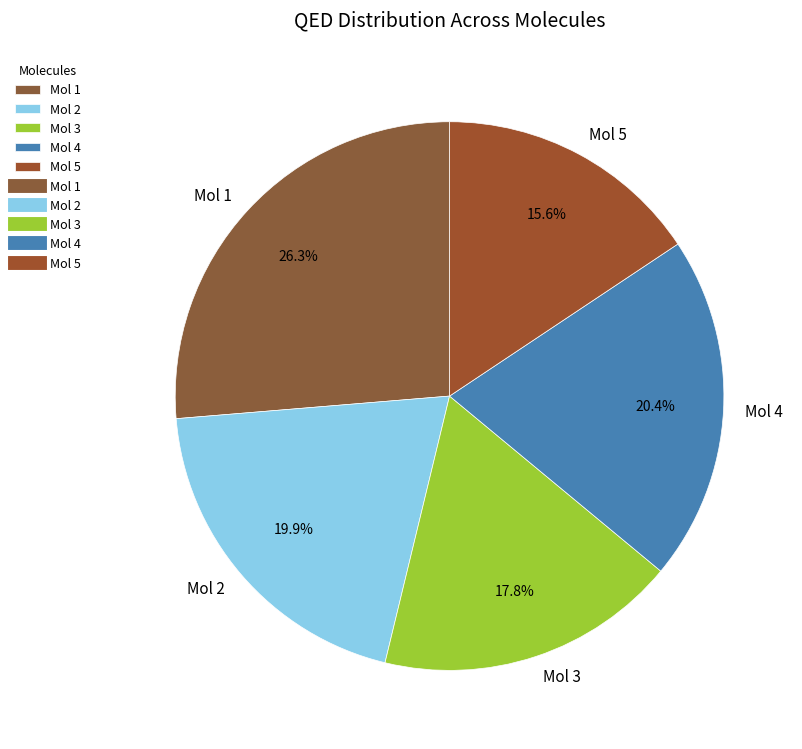

Is the sum of Mol 3 and Mol 2 greater than half?

No